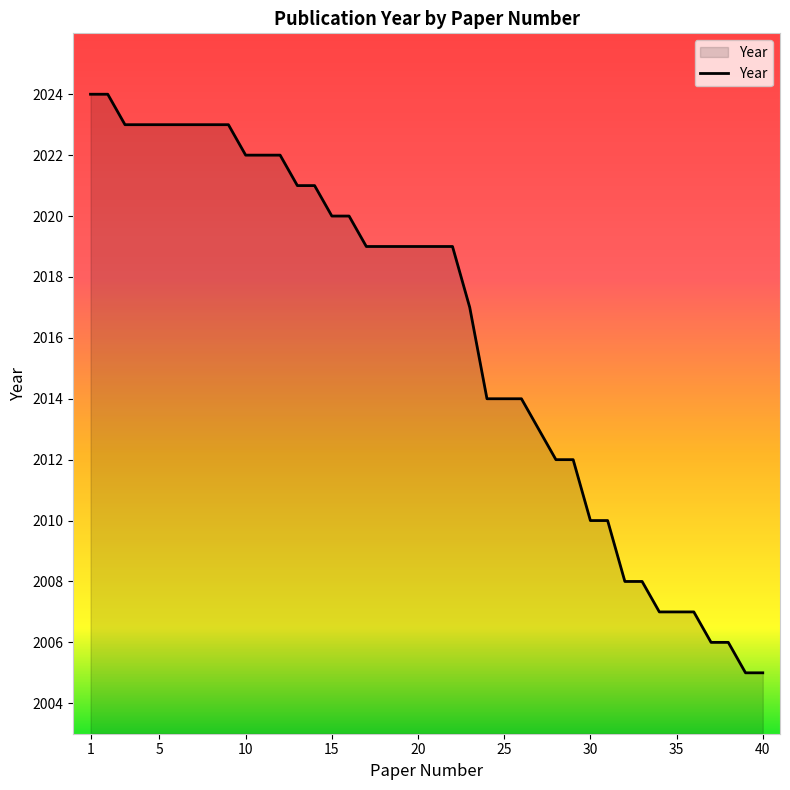

Reading left to right, extract all data points from this chart.

2024	2024	2023	2023	2023	2023	2023	2023	2023	2022	2022	2022	2021	2021	2020	2020	2019	2019	2019	2019	2019	2019	2017	2014	2014	2014	2013	2012	2012	2010	2010	2008	2008	2007	2007	2007	2006	2006	2005	2005